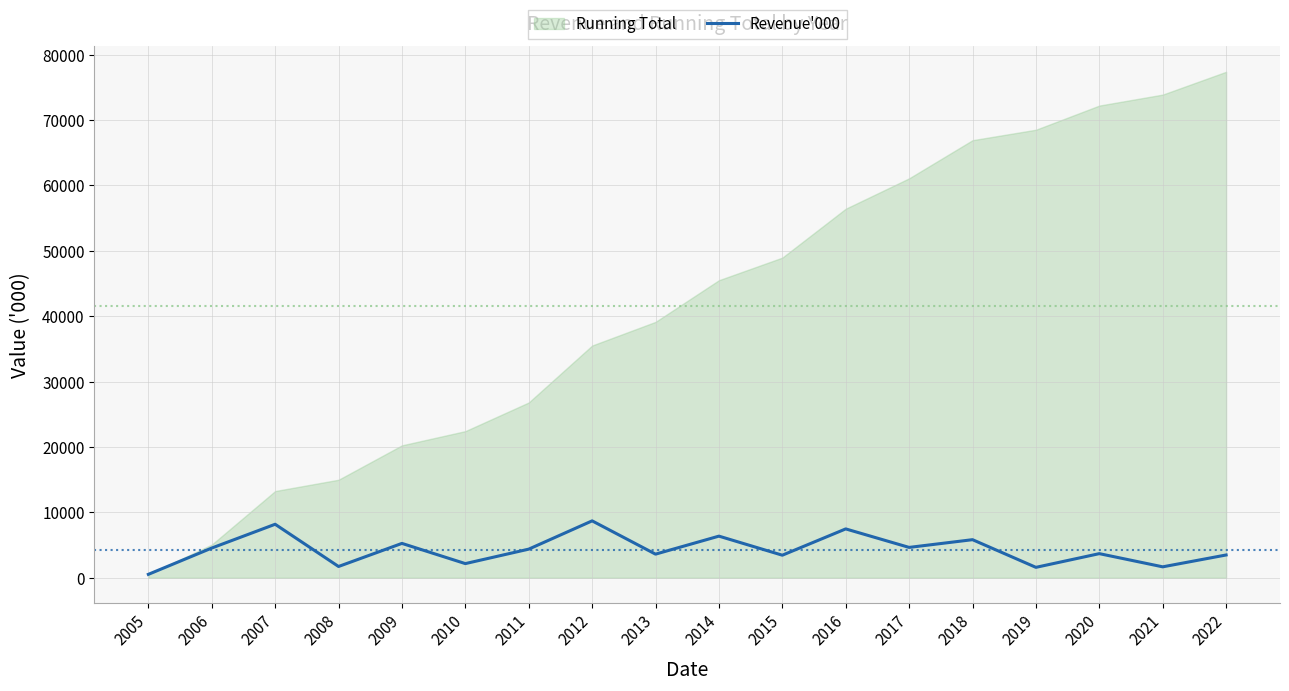

What is the minimum value shown in the chart?

528